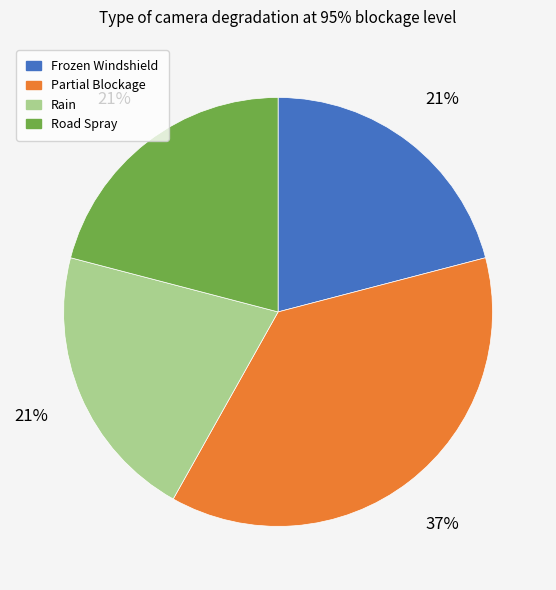

Is there any slice that represents more than half of the pie?

No